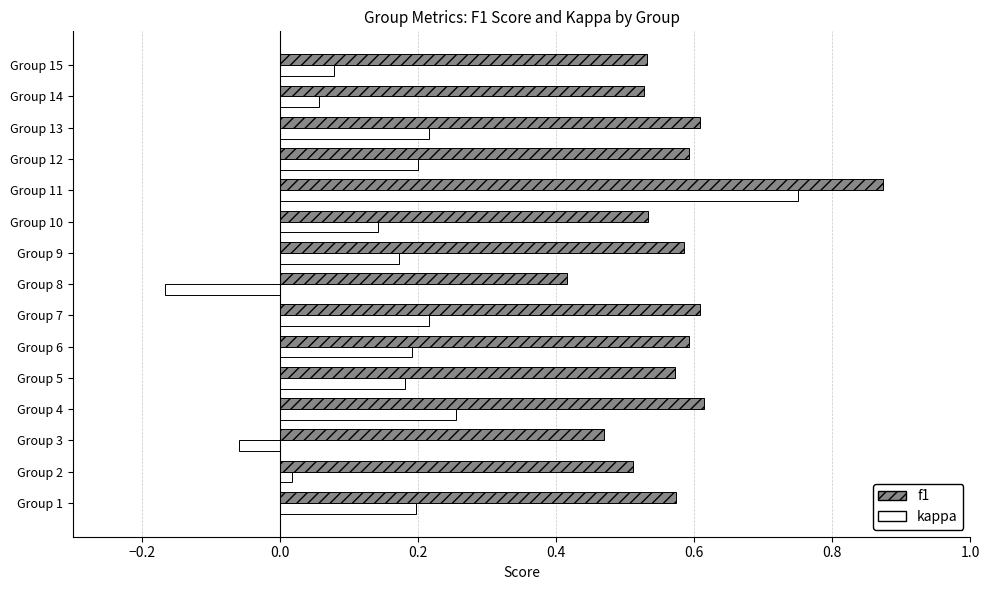

What is the sum of all kappa values?

2.4